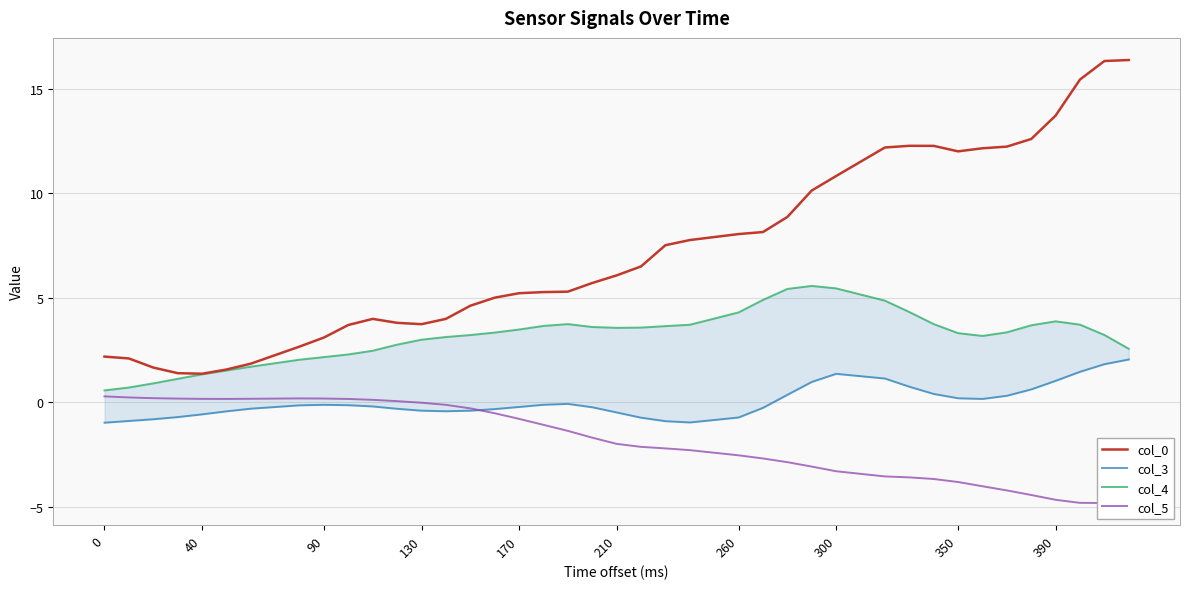

What is the maximum value for col_0?

16.4